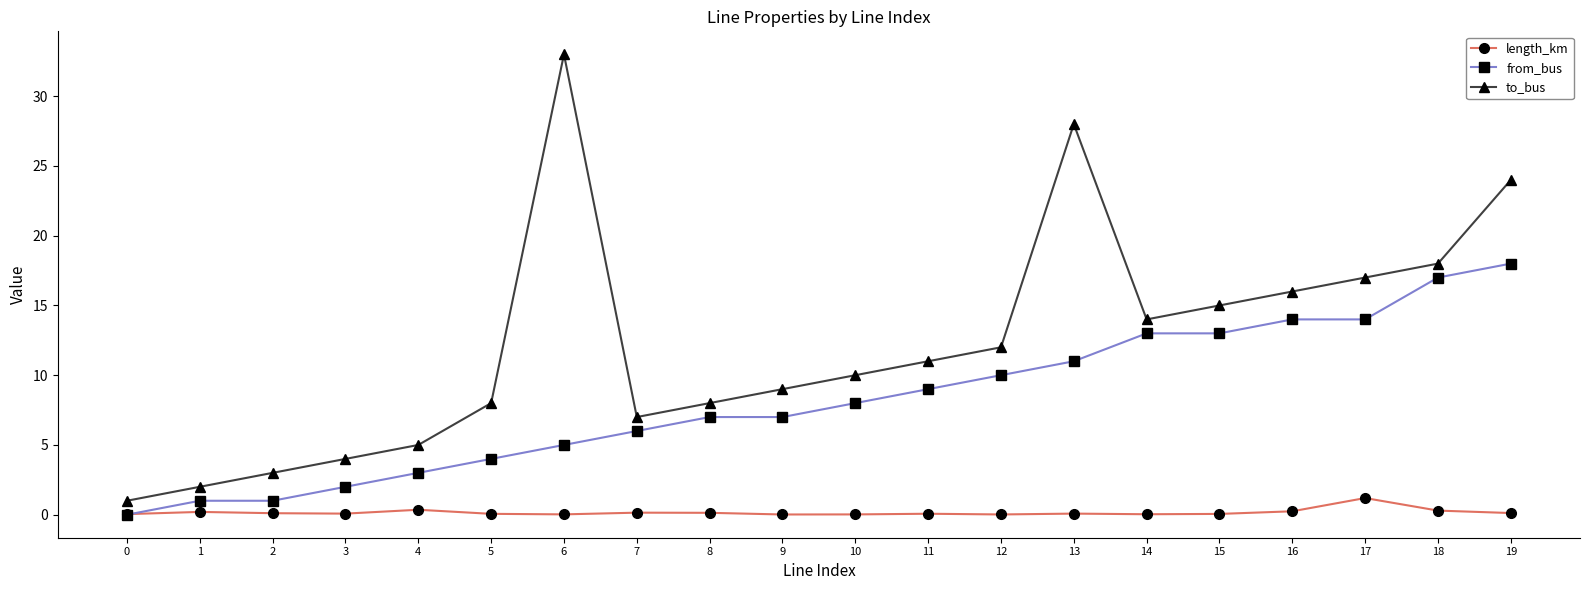

How many distinct data groups are displayed?

3